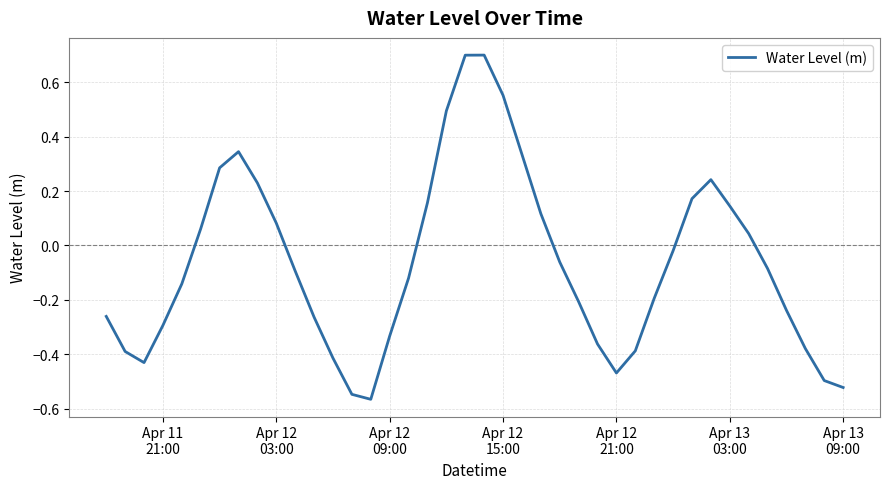

What is the greatest value displayed?

0.7